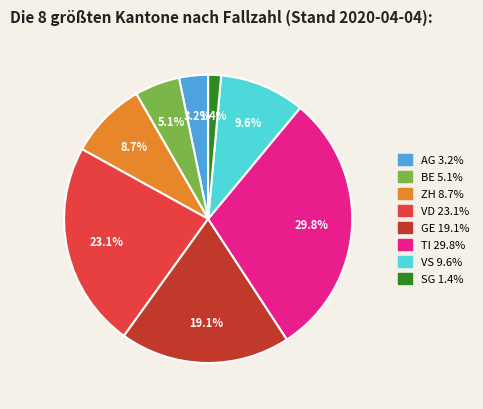

Is there a majority slice in this chart?

No